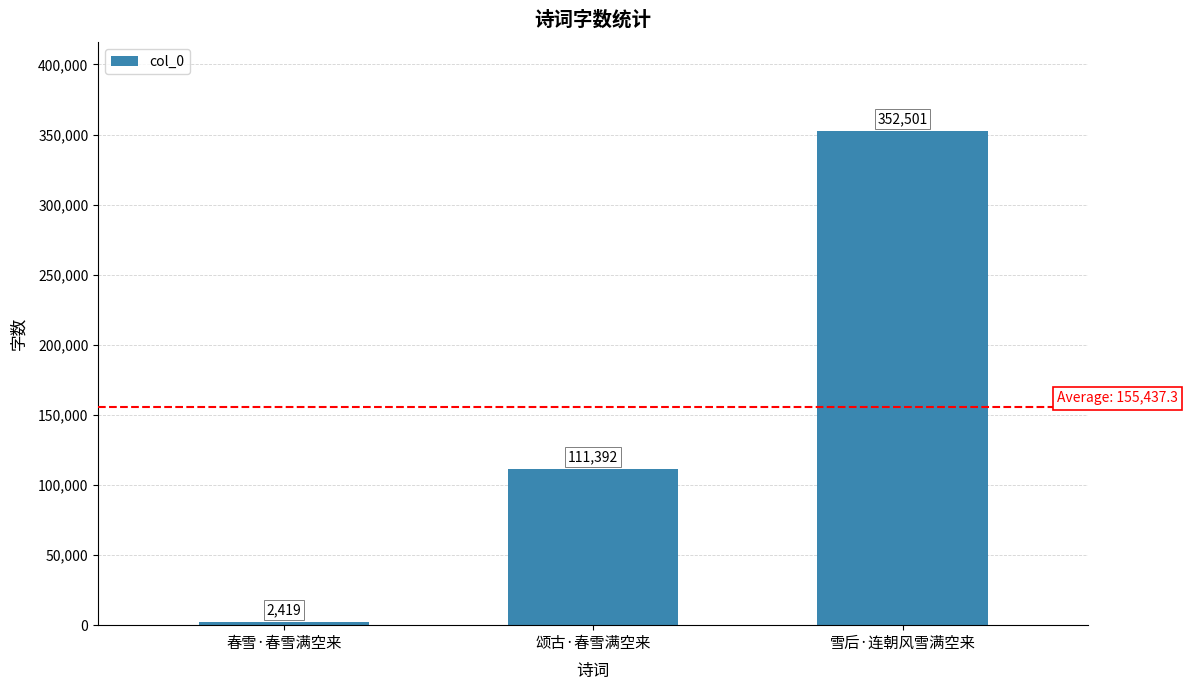

The chart shows a value of 111392 at 颂古·春雪满空来. True or false?

True